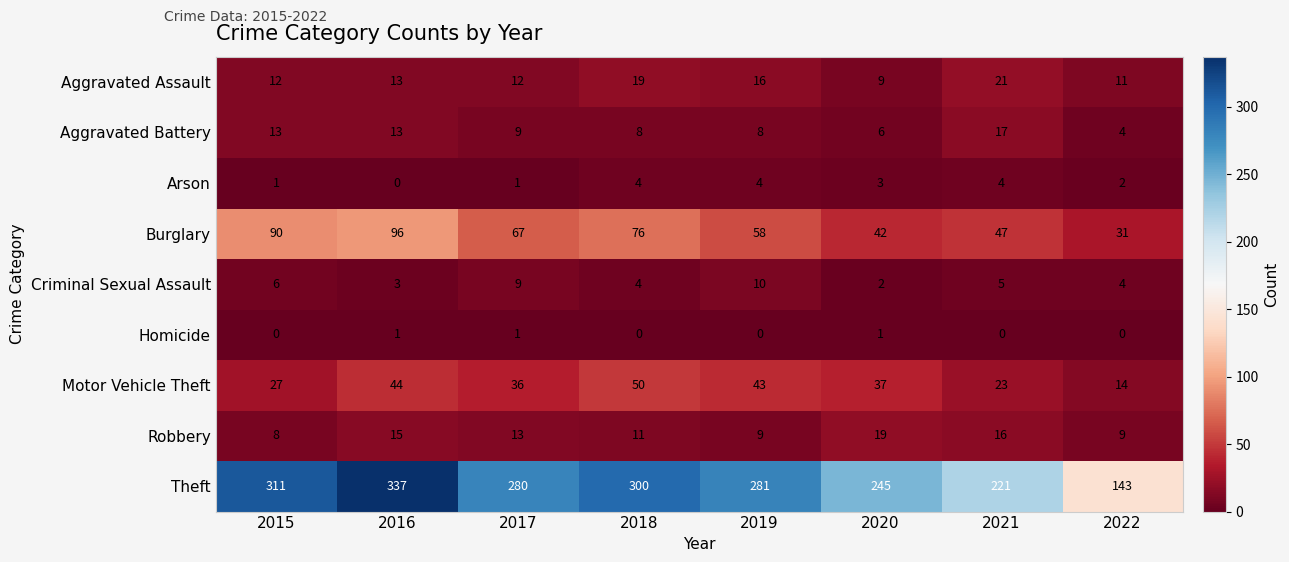

What value does the Arson series have at 2019?

4